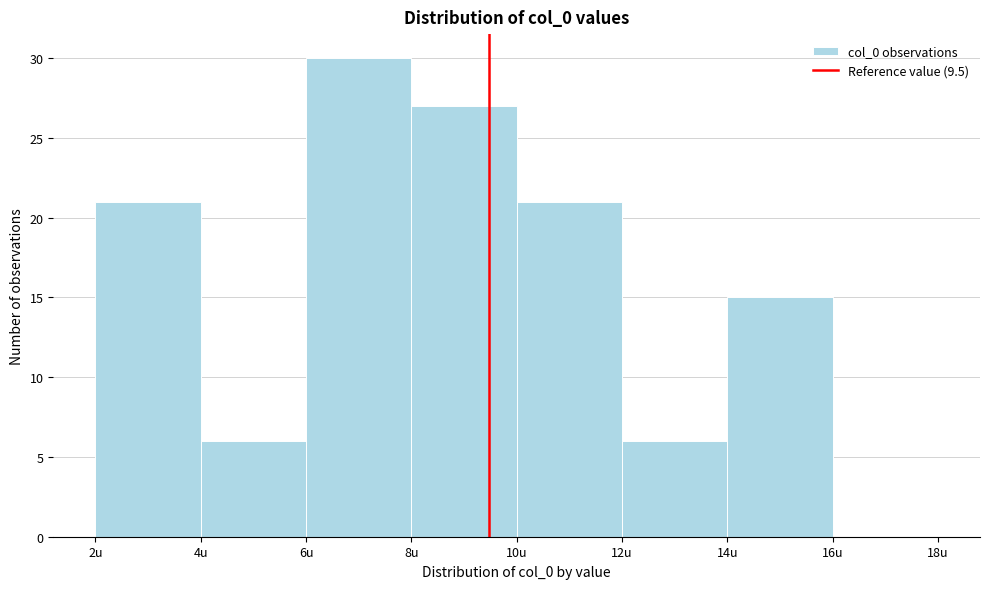

Reading left to right, transcribe this chart: for each bar, give the range it covers on the x-axis and its height. The values are not printed on the chart, so give them approximately, as read against the axis.

2 to 4: 21
4 to 6: 6
6 to 8: 30
8 to 10: 27
10 to 12: 21
12 to 14: 6
14 to 16: 15
16 to 18: 0